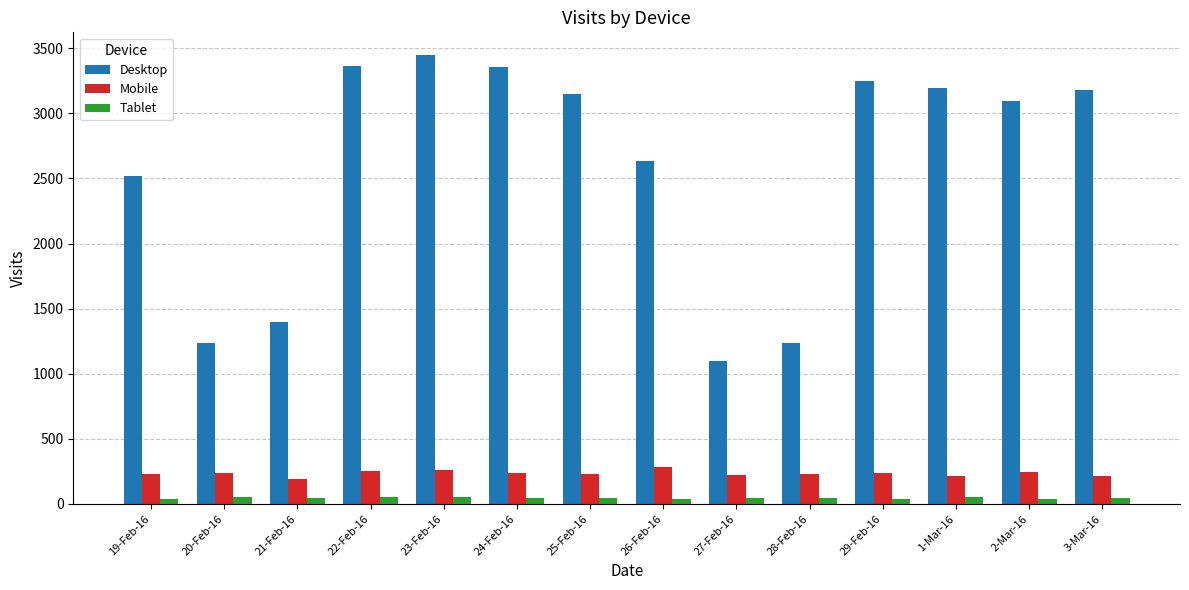

What is the highest value of the Mobile series?

286